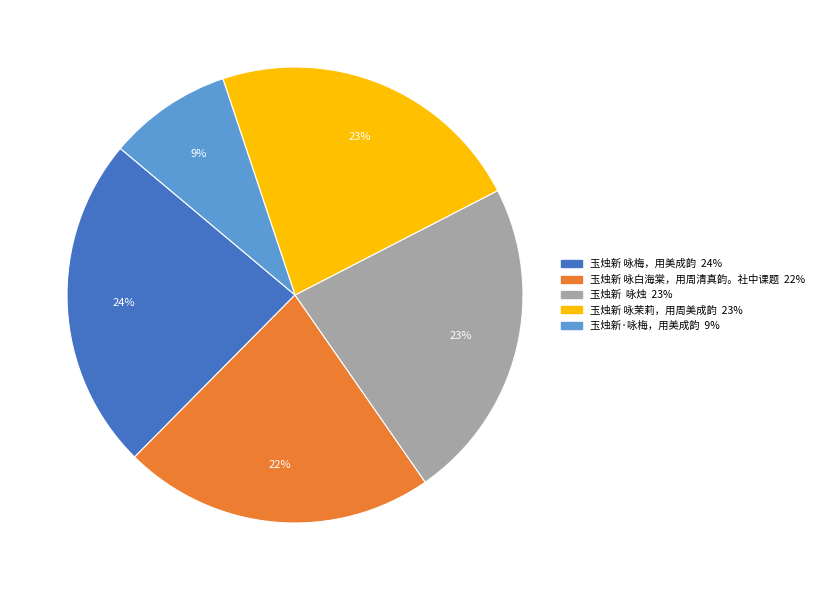

To the nearest percent, what is the average slice percentage?

20%